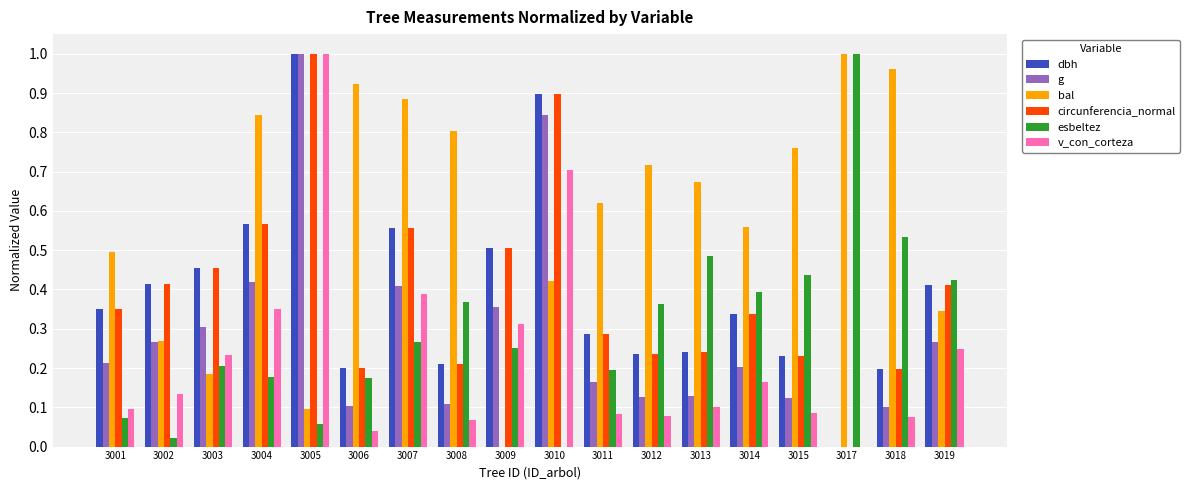

At which label does g reach its peak?

3005